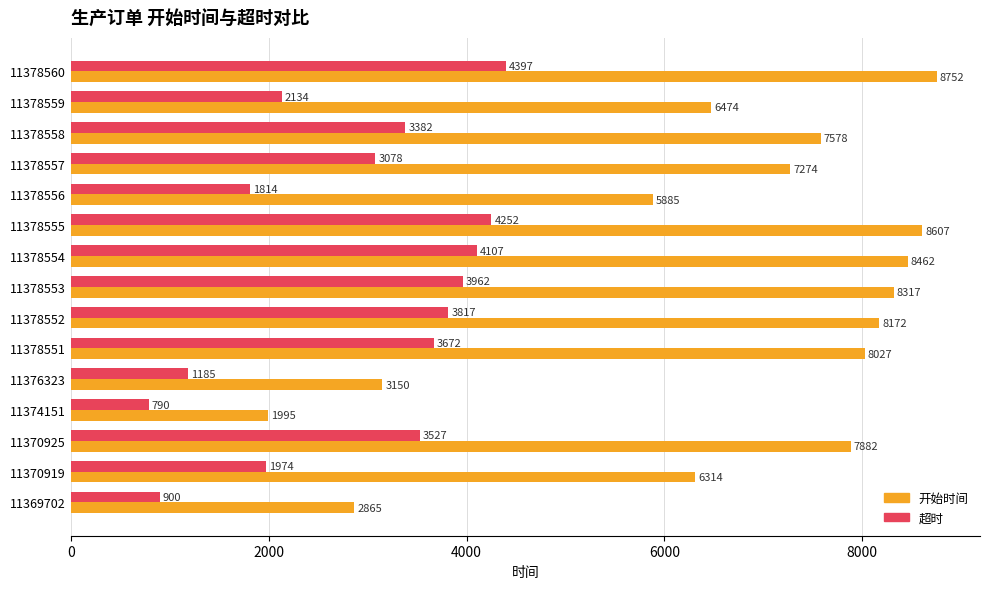

What value does the 超时 series have at 11374151, to the nearest 10?

790